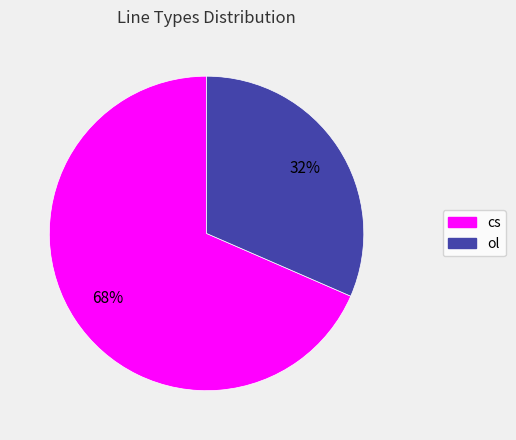

Count the number of slices in the pie.

2